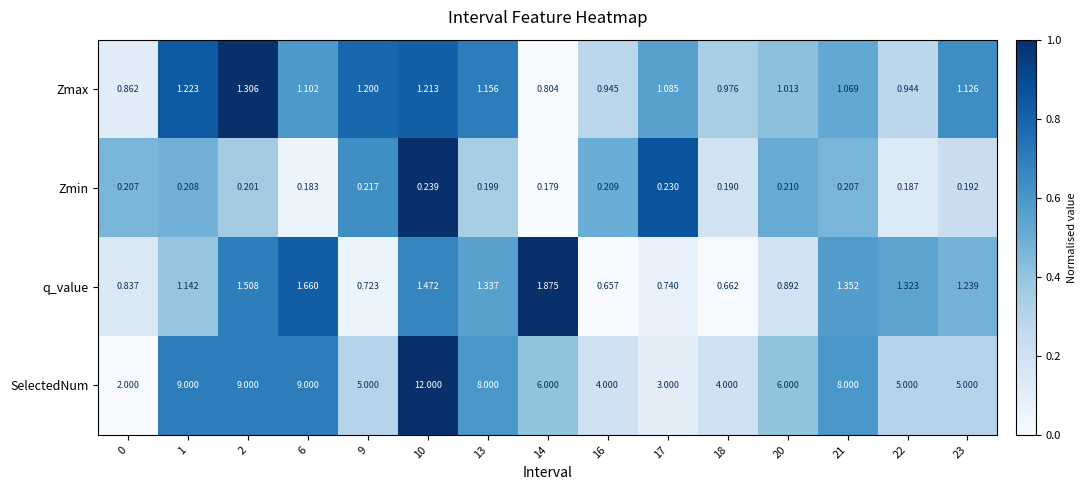

What is the total value across all series at 2?

12.0